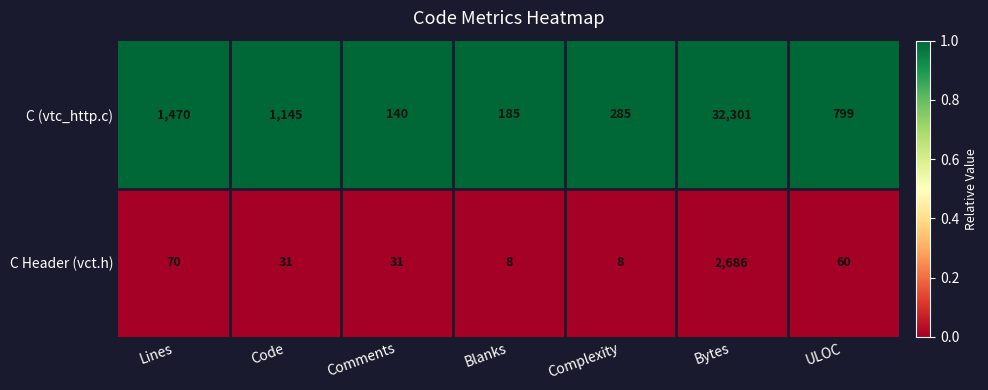

At which label does C (vtc_http.c) first exceed 799?

Lines